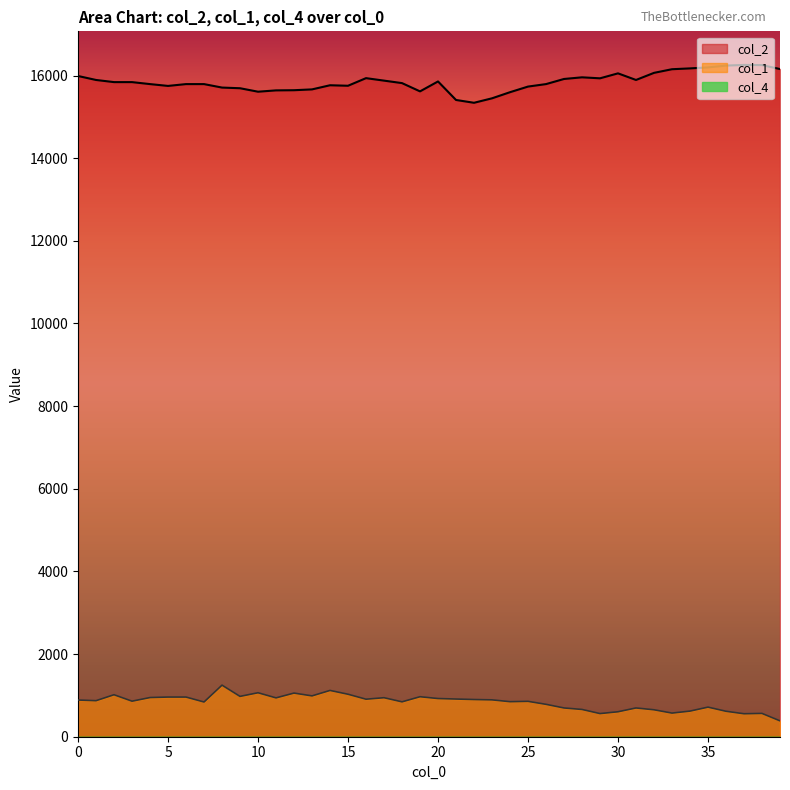

True or false: col_2 and col_1 cross at least once.

False